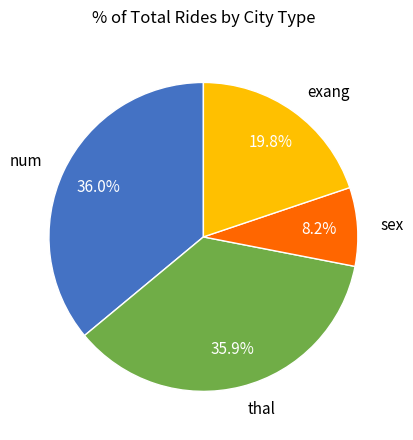

Does sex represent more than half of the total?

No